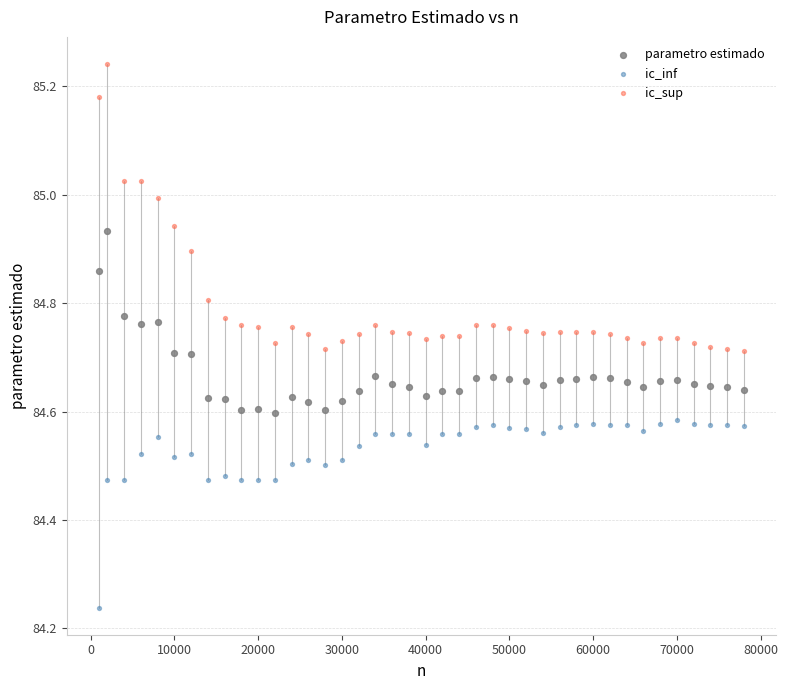

Which series contains the lowest Y value?

ic_inf